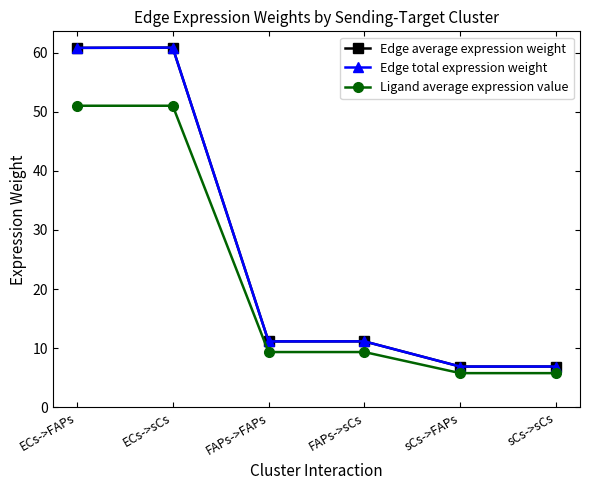

Does the chart have visible grid lines?

No